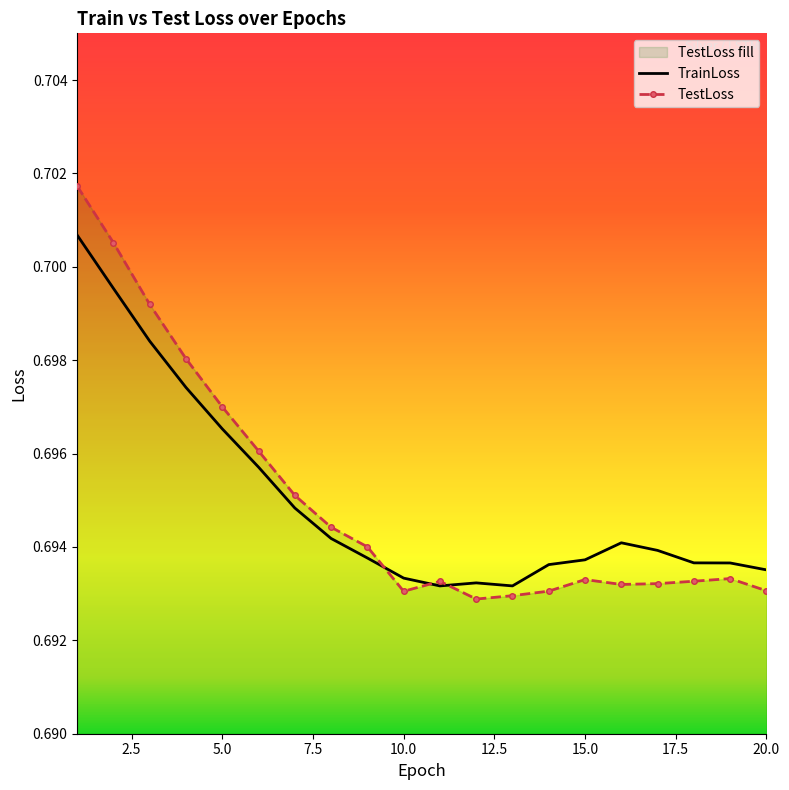

Reading left to right, what are all the values shown in this chart?

TrainLoss: 0.7	0.7	0.7	0.7	0.7	0.7	0.7	0.7	0.7	0.7	0.7	0.7	0.7	0.7	0.7	0.7	0.7	0.7	0.7	0.7
TestLoss: 0.7	0.7	0.7	0.7	0.7	0.7	0.7	0.7	0.7	0.7	0.7	0.7	0.7	0.7	0.7	0.7	0.7	0.7	0.7	0.7